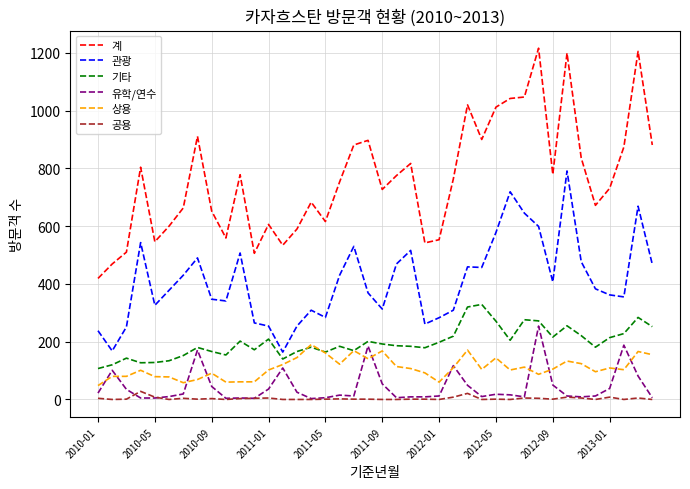

True or false: 계 and 관광 intersect in this chart.

False